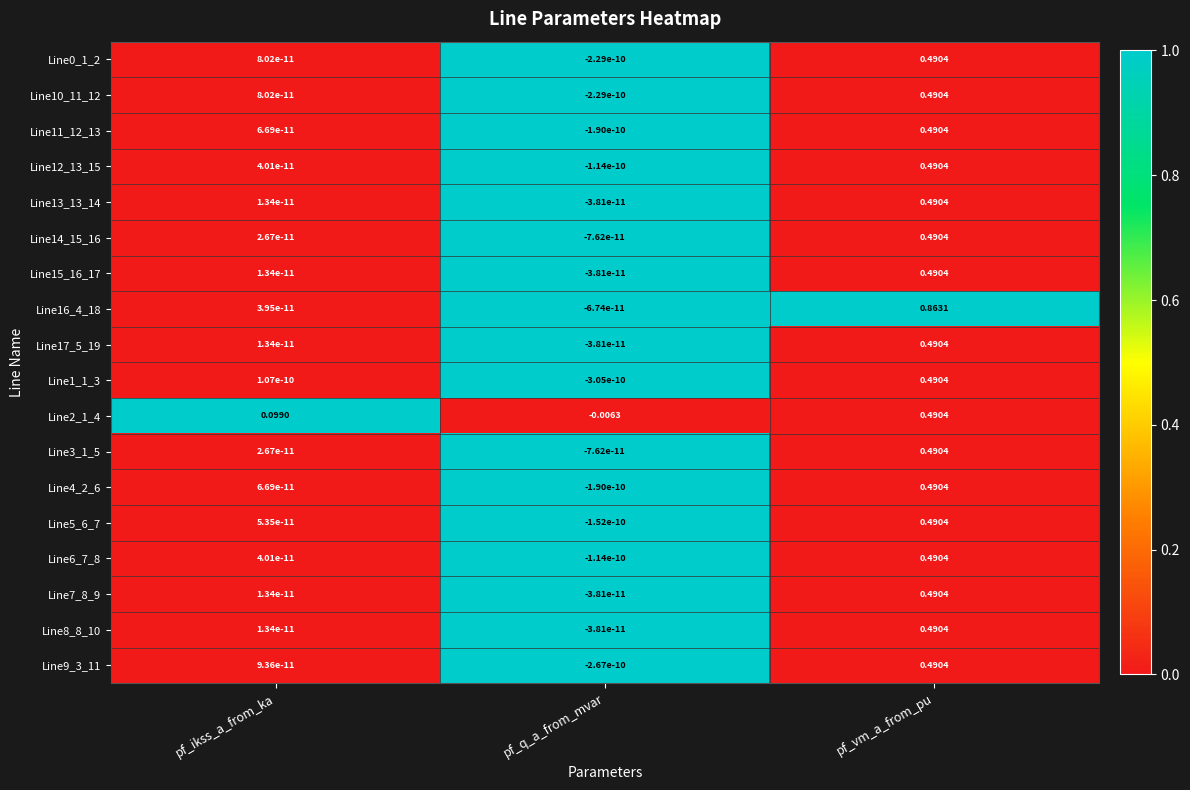

Rank the categories by Line5_6_7 value from lowest to highest.

pf_q_a_from_mvar, pf_ikss_a_from_ka, pf_vm_a_from_pu